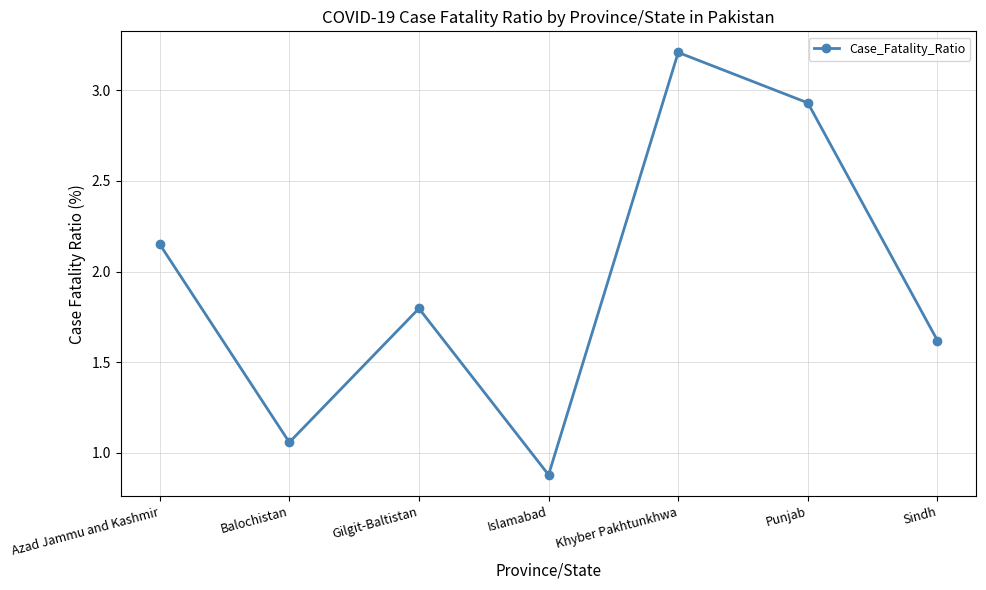

True or false: the data shows 1.4 at Balochistan.

False